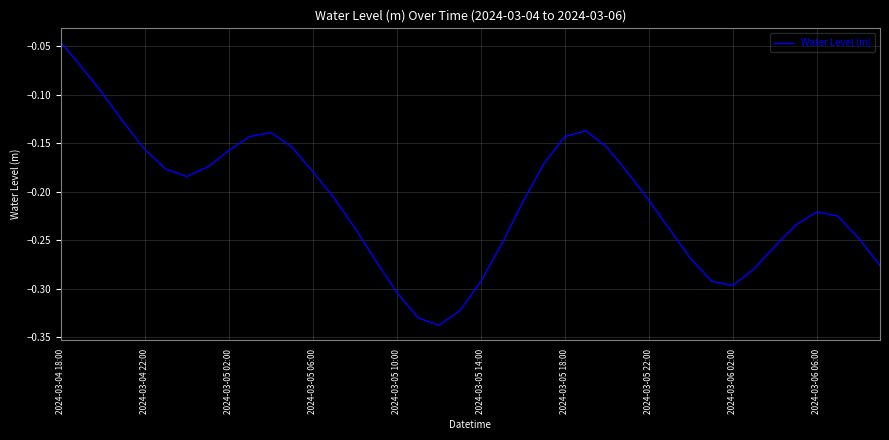

How many lines are shown in the chart?

1